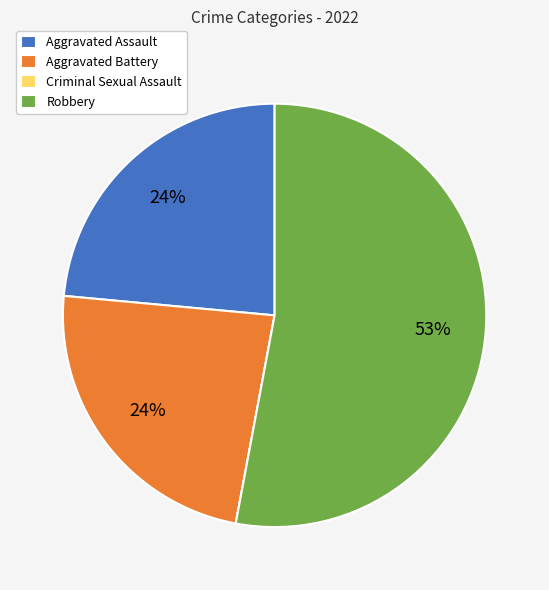

Is the sum of Aggravated Assault and Aggravated Battery greater than half?

No